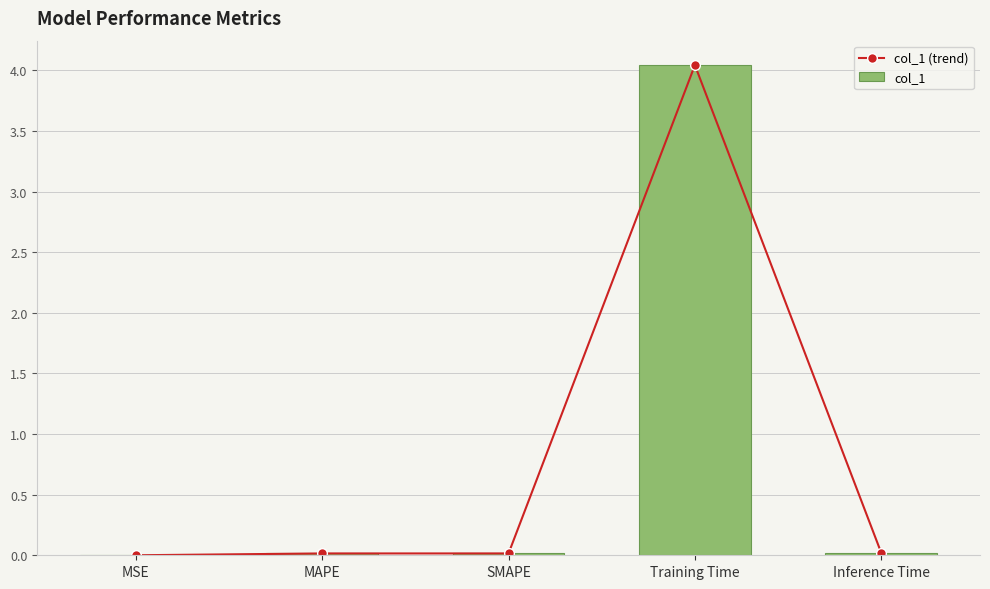

Reading left to right, transcribe all the data shown in this chart.

col_1 (trend): 0.0	0.0	0.0	4.0	0.0
col_1: 0.0	0.0	0.0	4.0	0.0